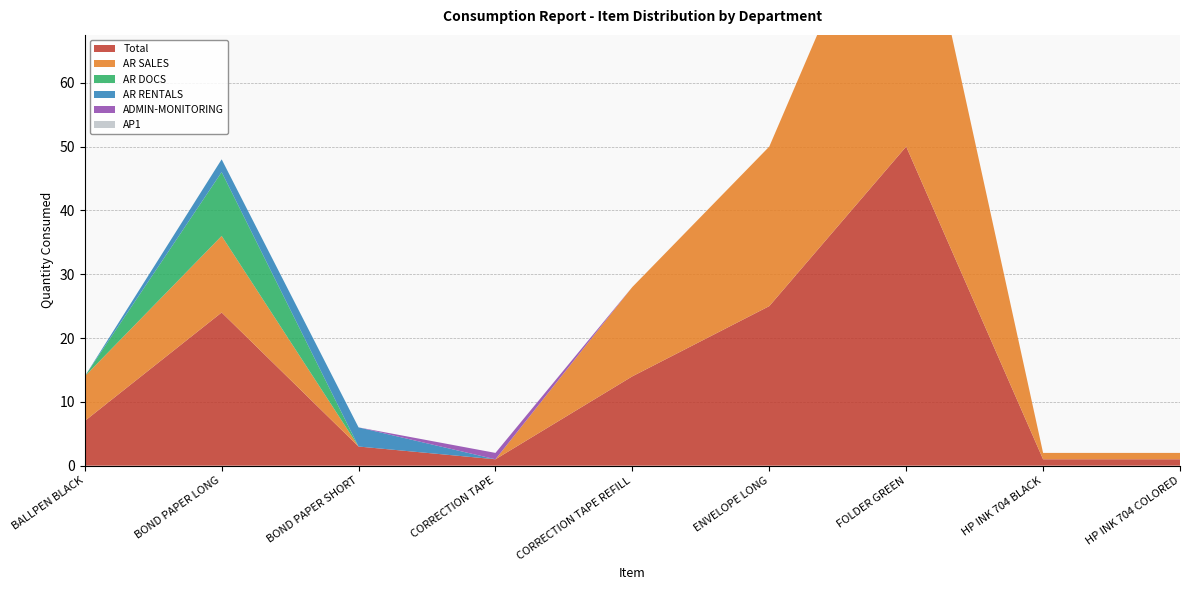

Reading left to right, transcribe all the data shown in this chart.

Total: BALLPEN BLACK=7	BOND PAPER LONG=24	BOND PAPER SHORT=3	CORRECTION TAPE=1	CORRECTION TAPE REFILL=14	ENVELOPE LONG=25	FOLDER GREEN=50	HP INK 704 BLACK=1	HP INK 704 COLORED=1
AR SALES: BALLPEN BLACK=7	BOND PAPER LONG=12	BOND PAPER SHORT=0	CORRECTION TAPE=0	CORRECTION TAPE REFILL=14	ENVELOPE LONG=25	FOLDER GREEN=50	HP INK 704 BLACK=1	HP INK 704 COLORED=1
AR DOCS: BALLPEN BLACK=0	BOND PAPER LONG=10	BOND PAPER SHORT=0	CORRECTION TAPE=0	CORRECTION TAPE REFILL=0	ENVELOPE LONG=0	FOLDER GREEN=0	HP INK 704 BLACK=0	HP INK 704 COLORED=0
AR RENTALS: BALLPEN BLACK=0	BOND PAPER LONG=2	BOND PAPER SHORT=3	CORRECTION TAPE=0	CORRECTION TAPE REFILL=0	ENVELOPE LONG=0	FOLDER GREEN=0	HP INK 704 BLACK=0	HP INK 704 COLORED=0
ADMIN-MONITORING: BALLPEN BLACK=0	BOND PAPER LONG=0	BOND PAPER SHORT=0	CORRECTION TAPE=1	CORRECTION TAPE REFILL=0	ENVELOPE LONG=0	FOLDER GREEN=0	HP INK 704 BLACK=0	HP INK 704 COLORED=0
AP1: BALLPEN BLACK=0	BOND PAPER LONG=0	BOND PAPER SHORT=0	CORRECTION TAPE=0	CORRECTION TAPE REFILL=0	ENVELOPE LONG=0	FOLDER GREEN=0	HP INK 704 BLACK=0	HP INK 704 COLORED=0